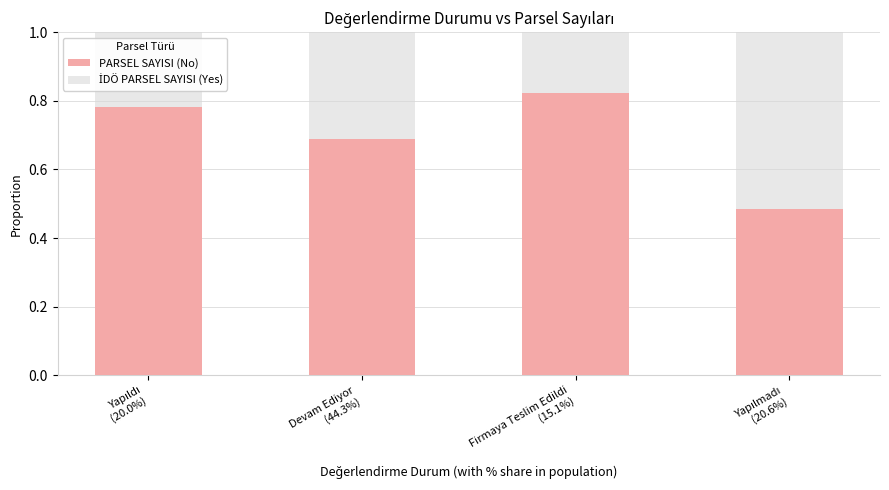

How many PARSEL SAYISI (No) values are between 0 and 1?

4